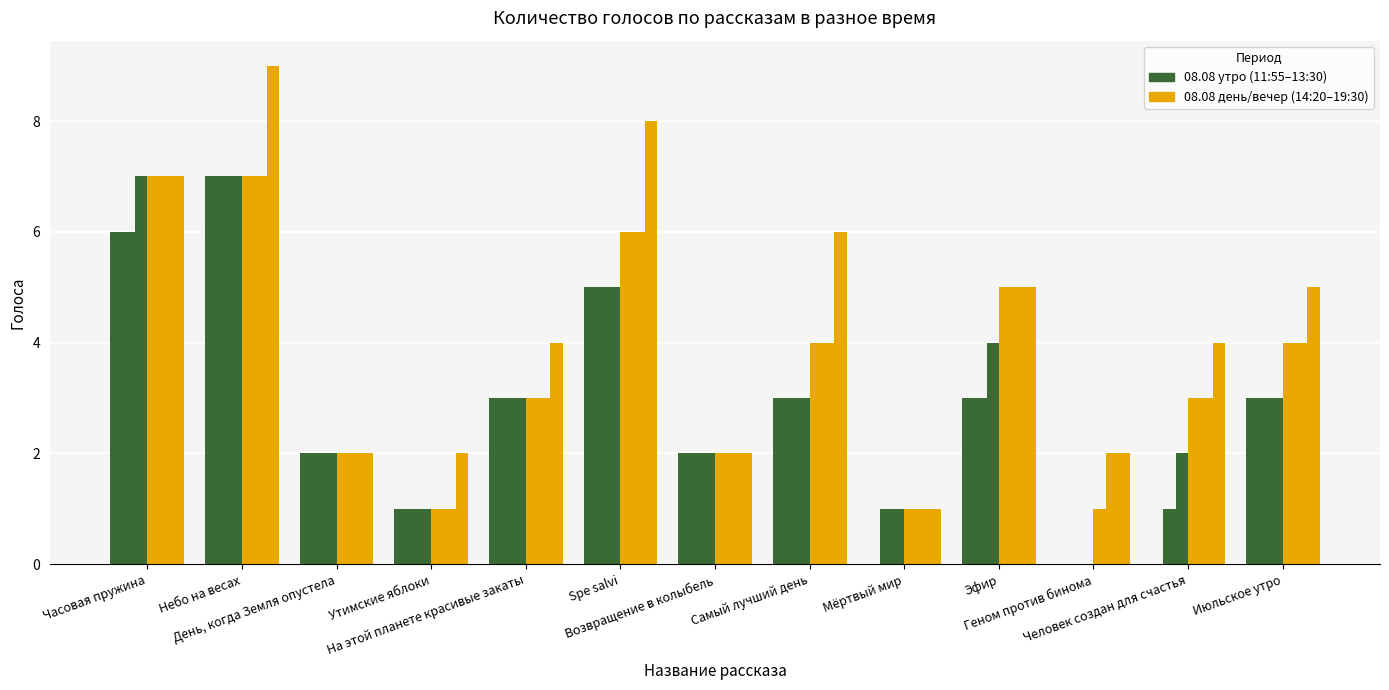

How many groups of bars are there?

13